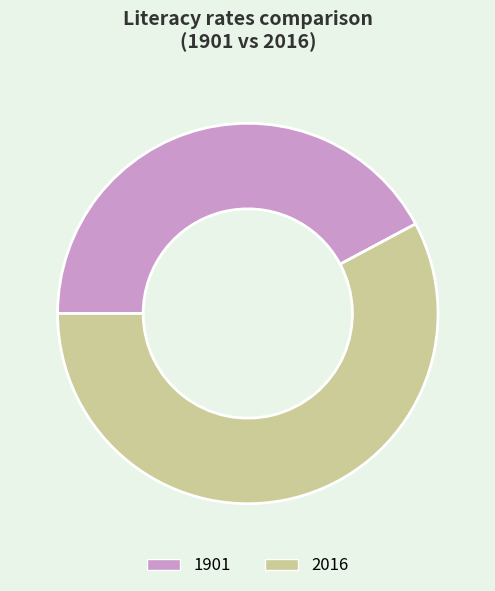

Between 2016 and 1901, which is larger?

2016